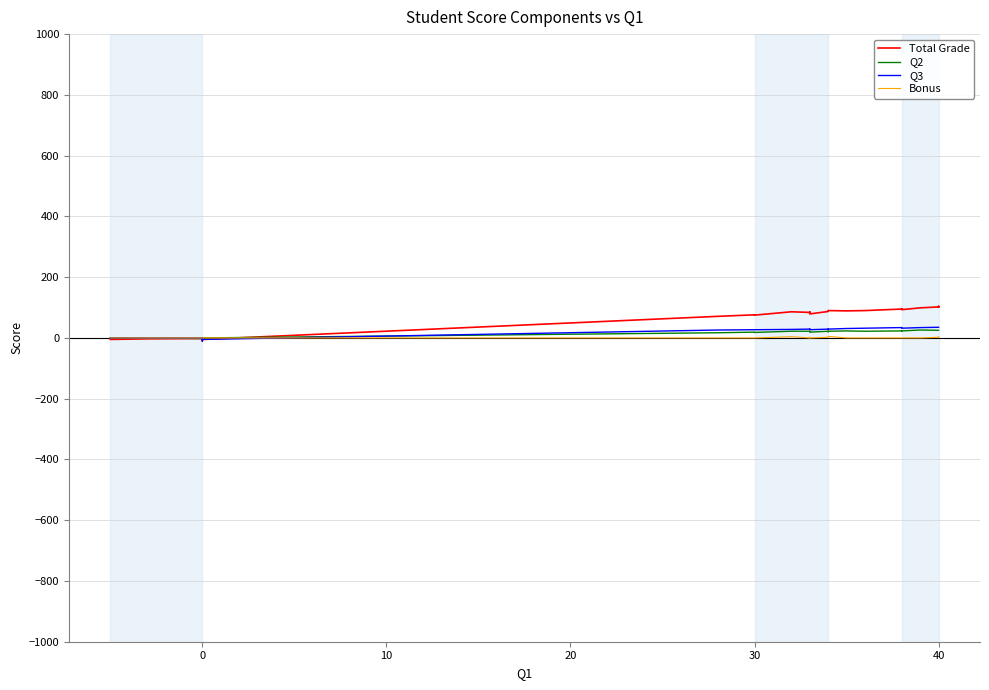

Which series ends up on top after the final intersection of Q3 and Bonus?

Q3